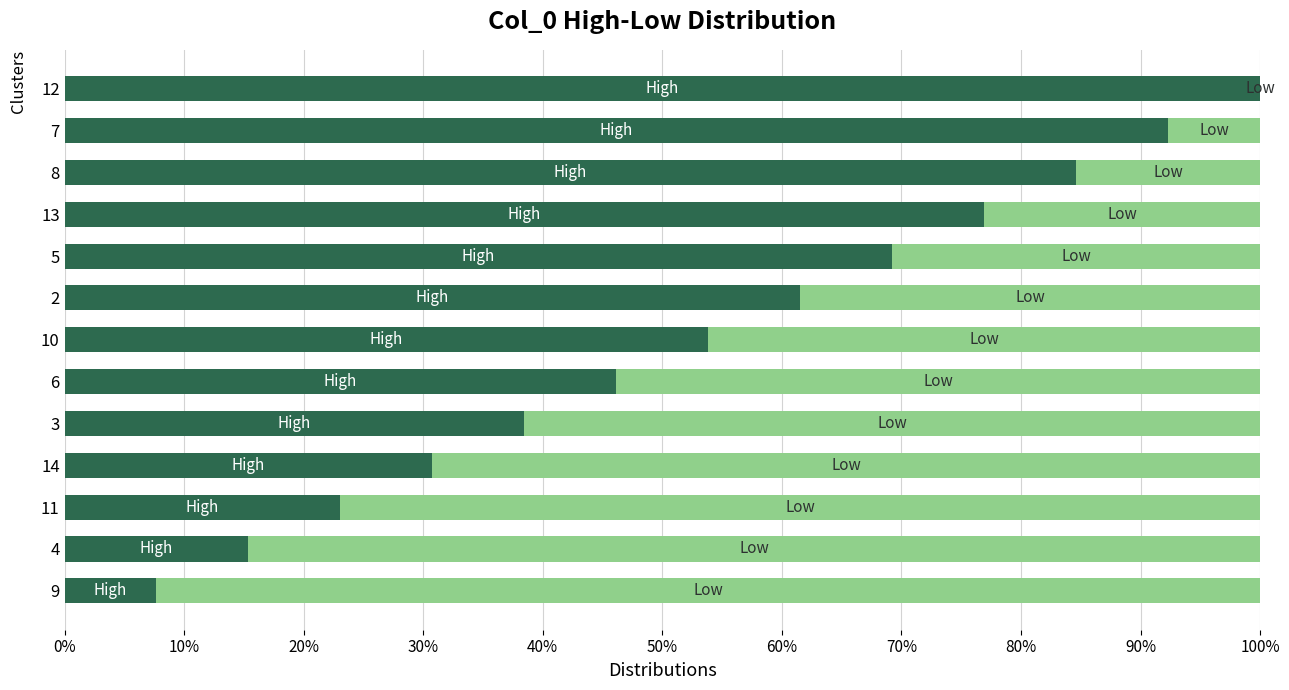

What is the total value across all series at 9?

100.0